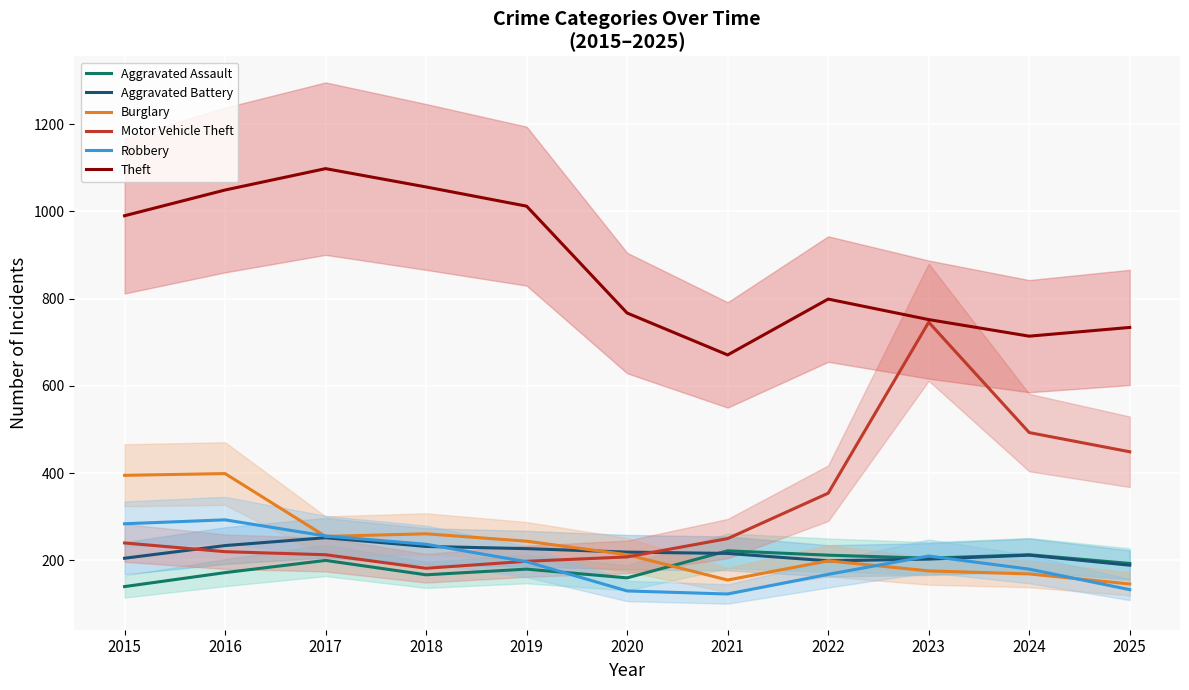

The value of Robbery at 2025 is 89. True or false?

False